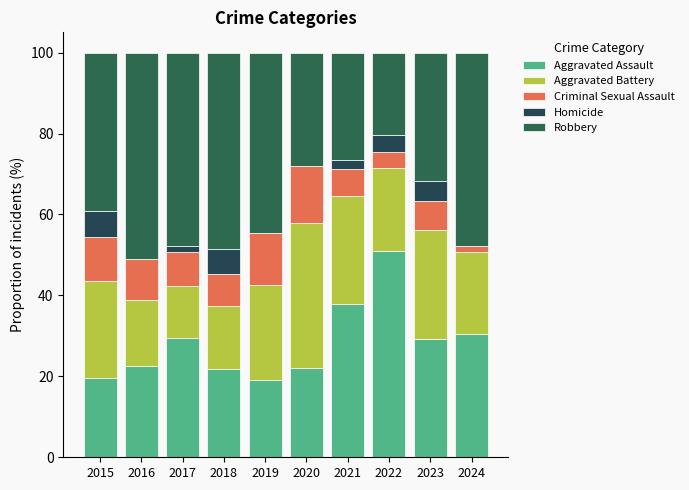

Rank the series at 2015 from lowest to highest value.

Homicide, Criminal Sexual Assault, Aggravated Assault, Aggravated Battery, Robbery